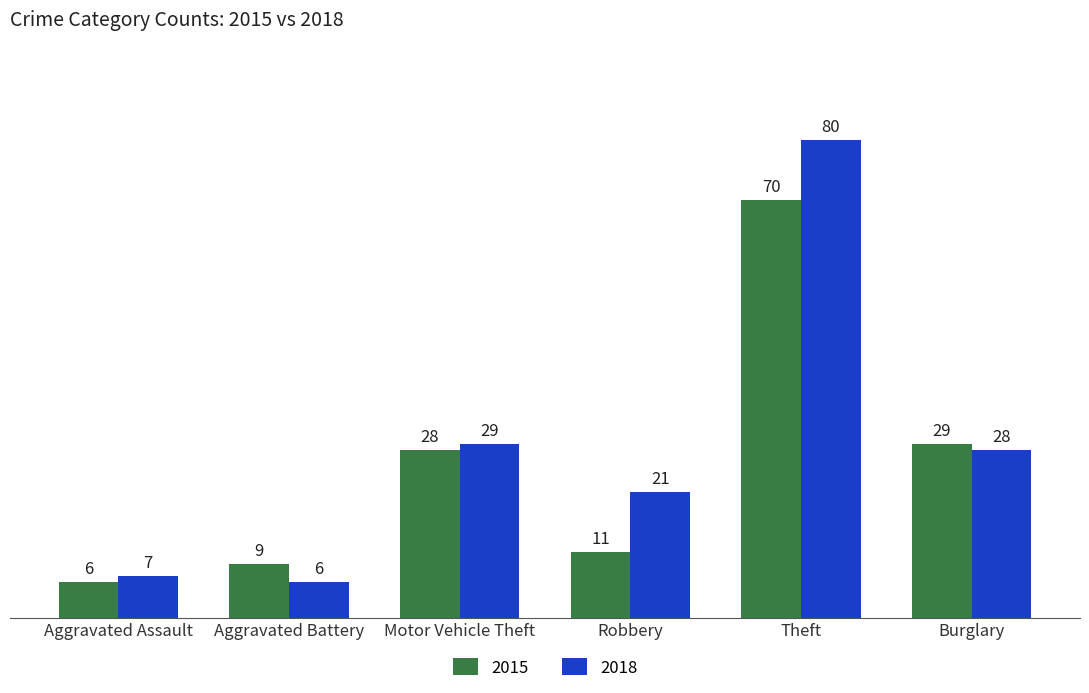

Which series has the widest spread of values?

2018